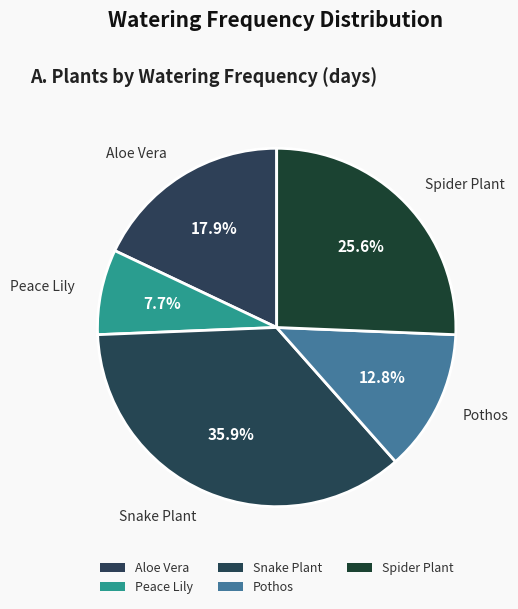

To the nearest percent, what is the combined percentage of Spider Plant and Pothos?

38%